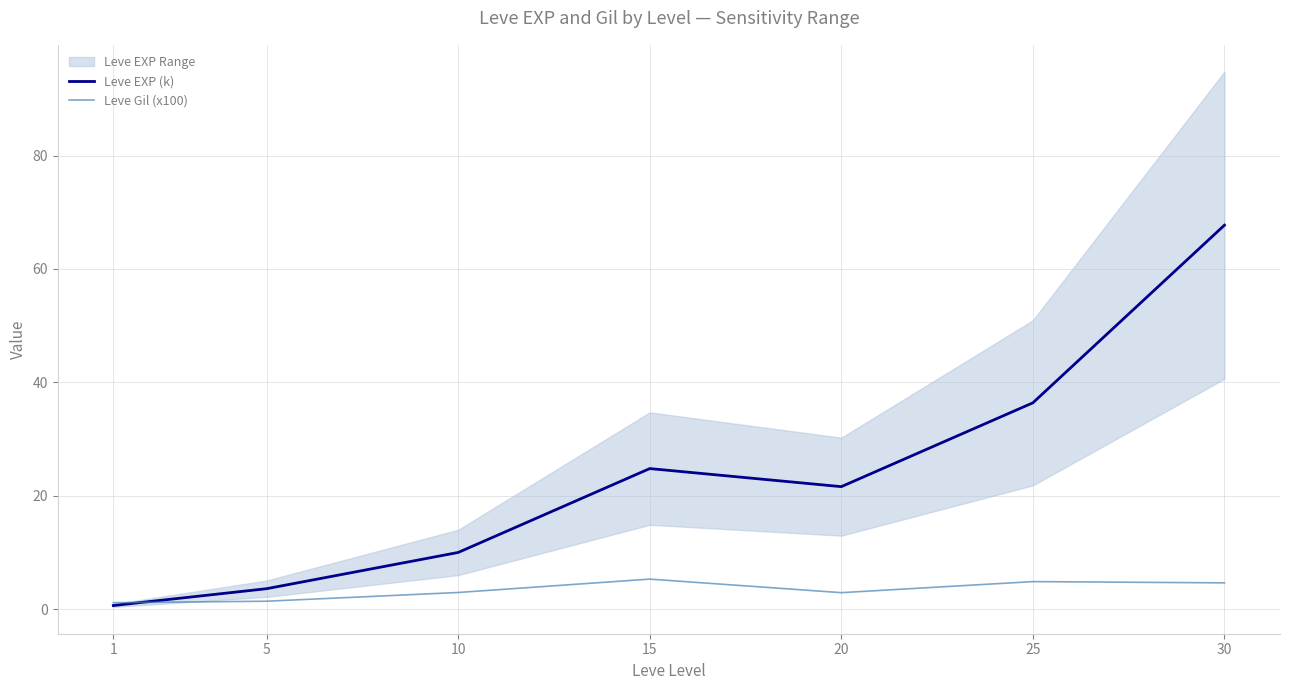

True or false: Leve Gil (x100) and Leve EXP (k) intersect in this chart.

True